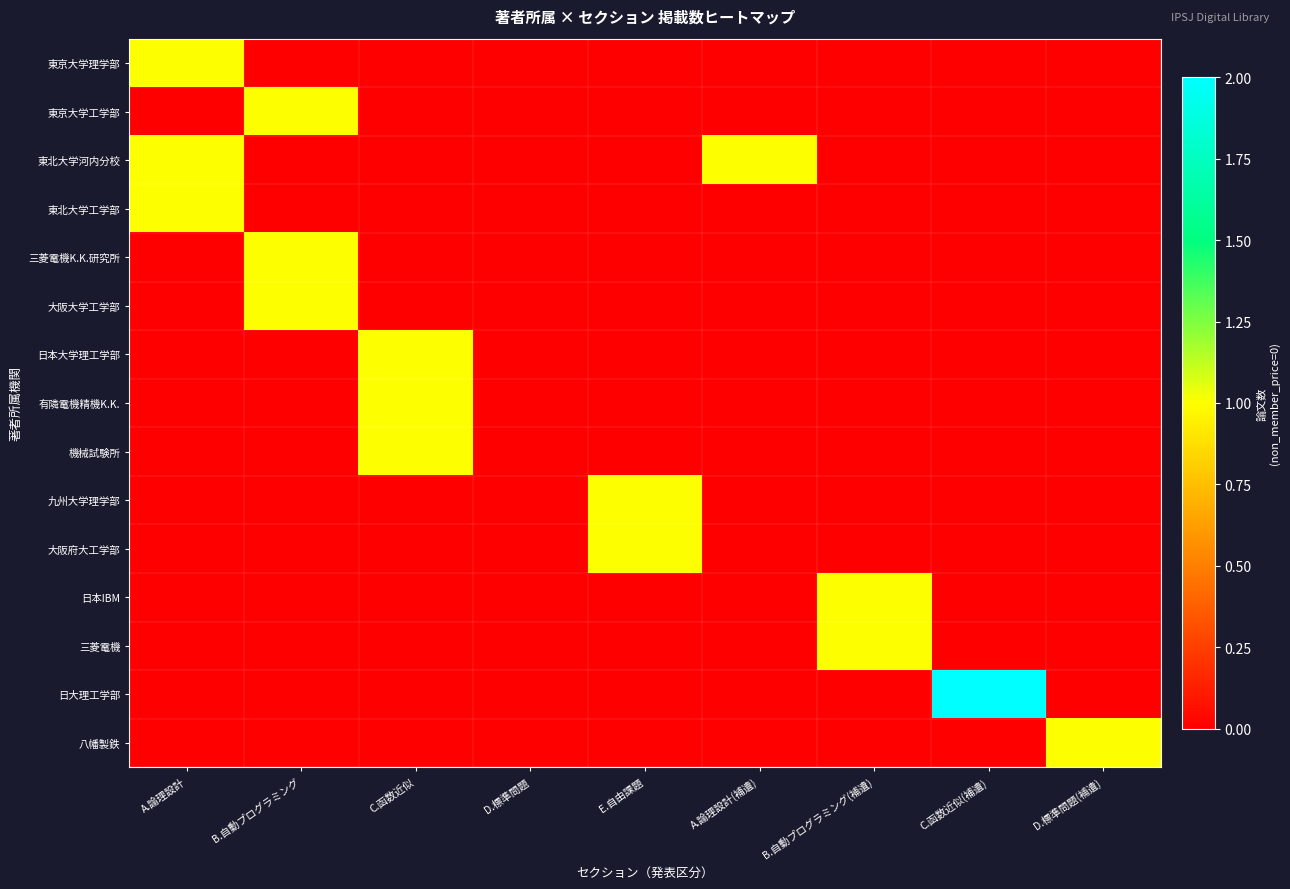

What is the maximum value shown in the chart?

2